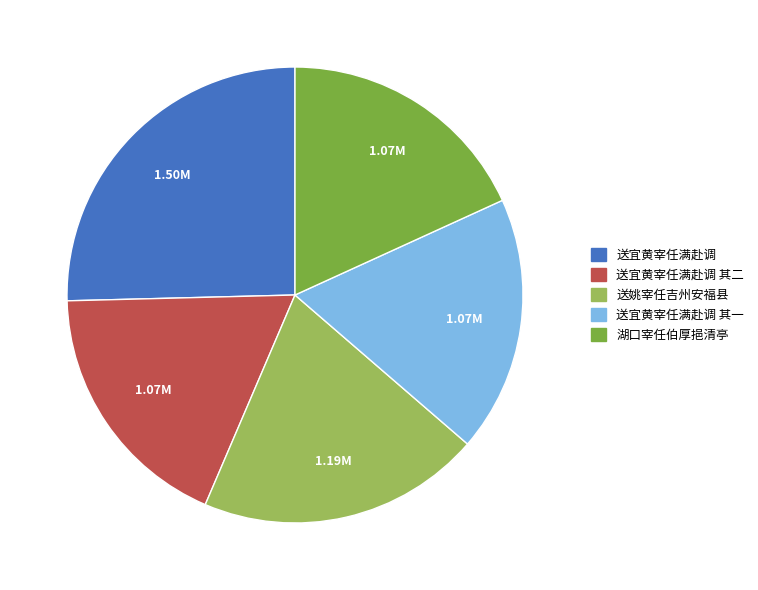

What is the largest slice in the pie chart?

送宜黄宰任满赴调